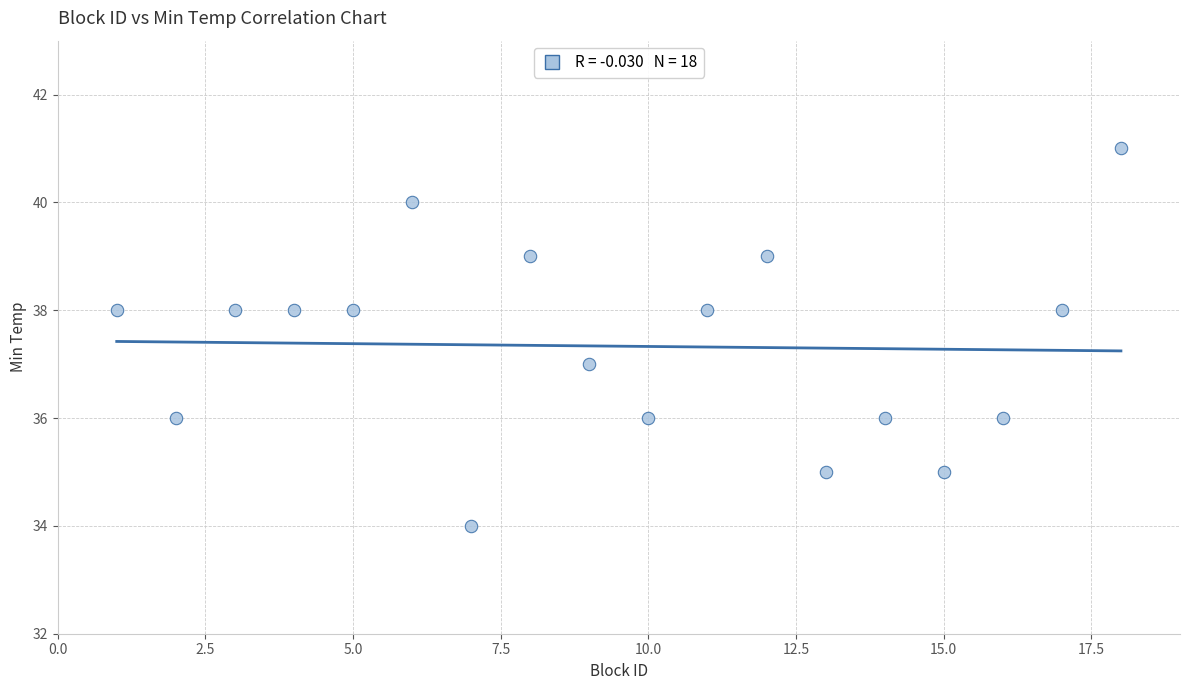

What is the range of Y values (max minus min)?

7